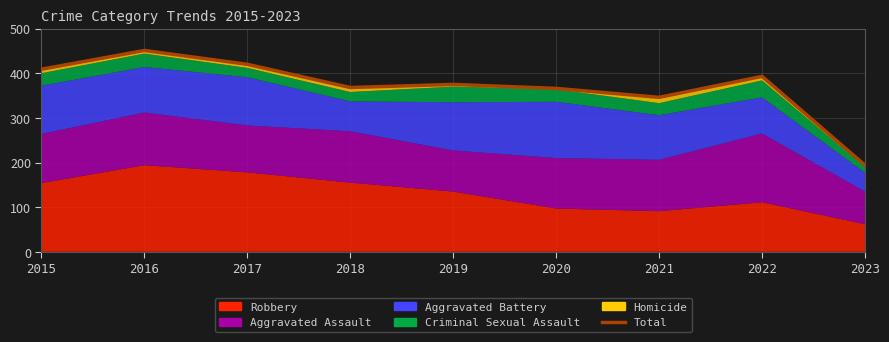

Between 2016 and 2022, which is larger?

2016